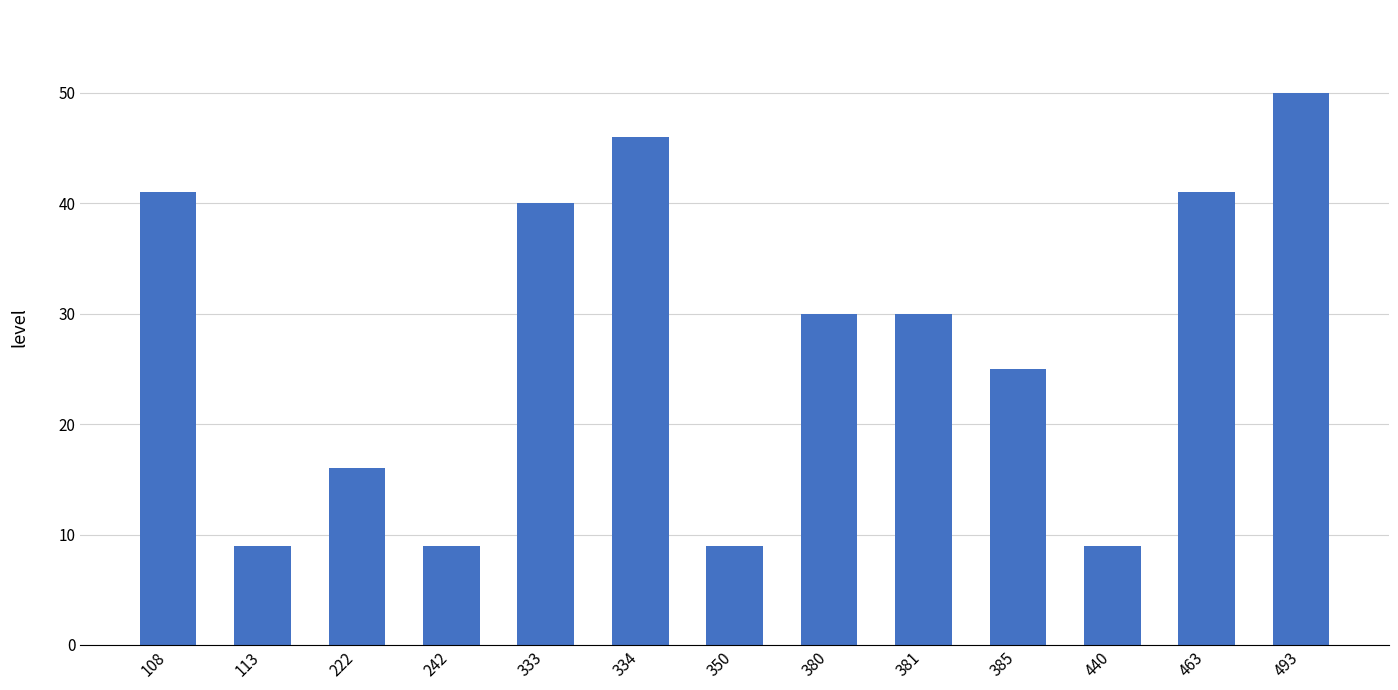

Count the number of categories in the chart.

13